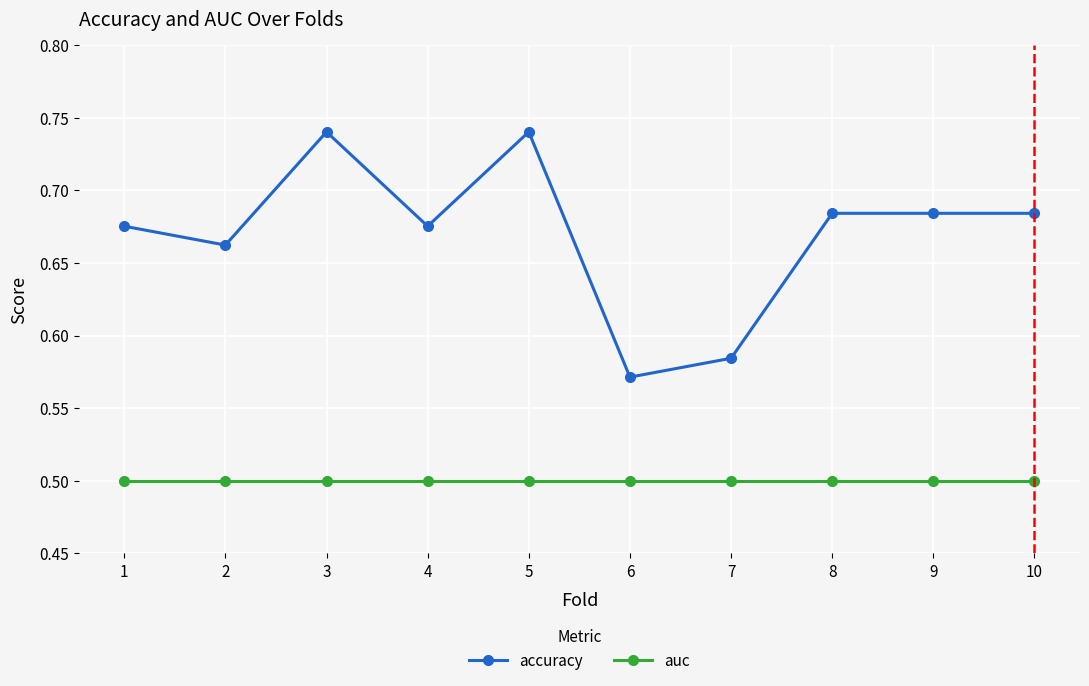

The auc series shows 0.5 at 5. True or false?

True